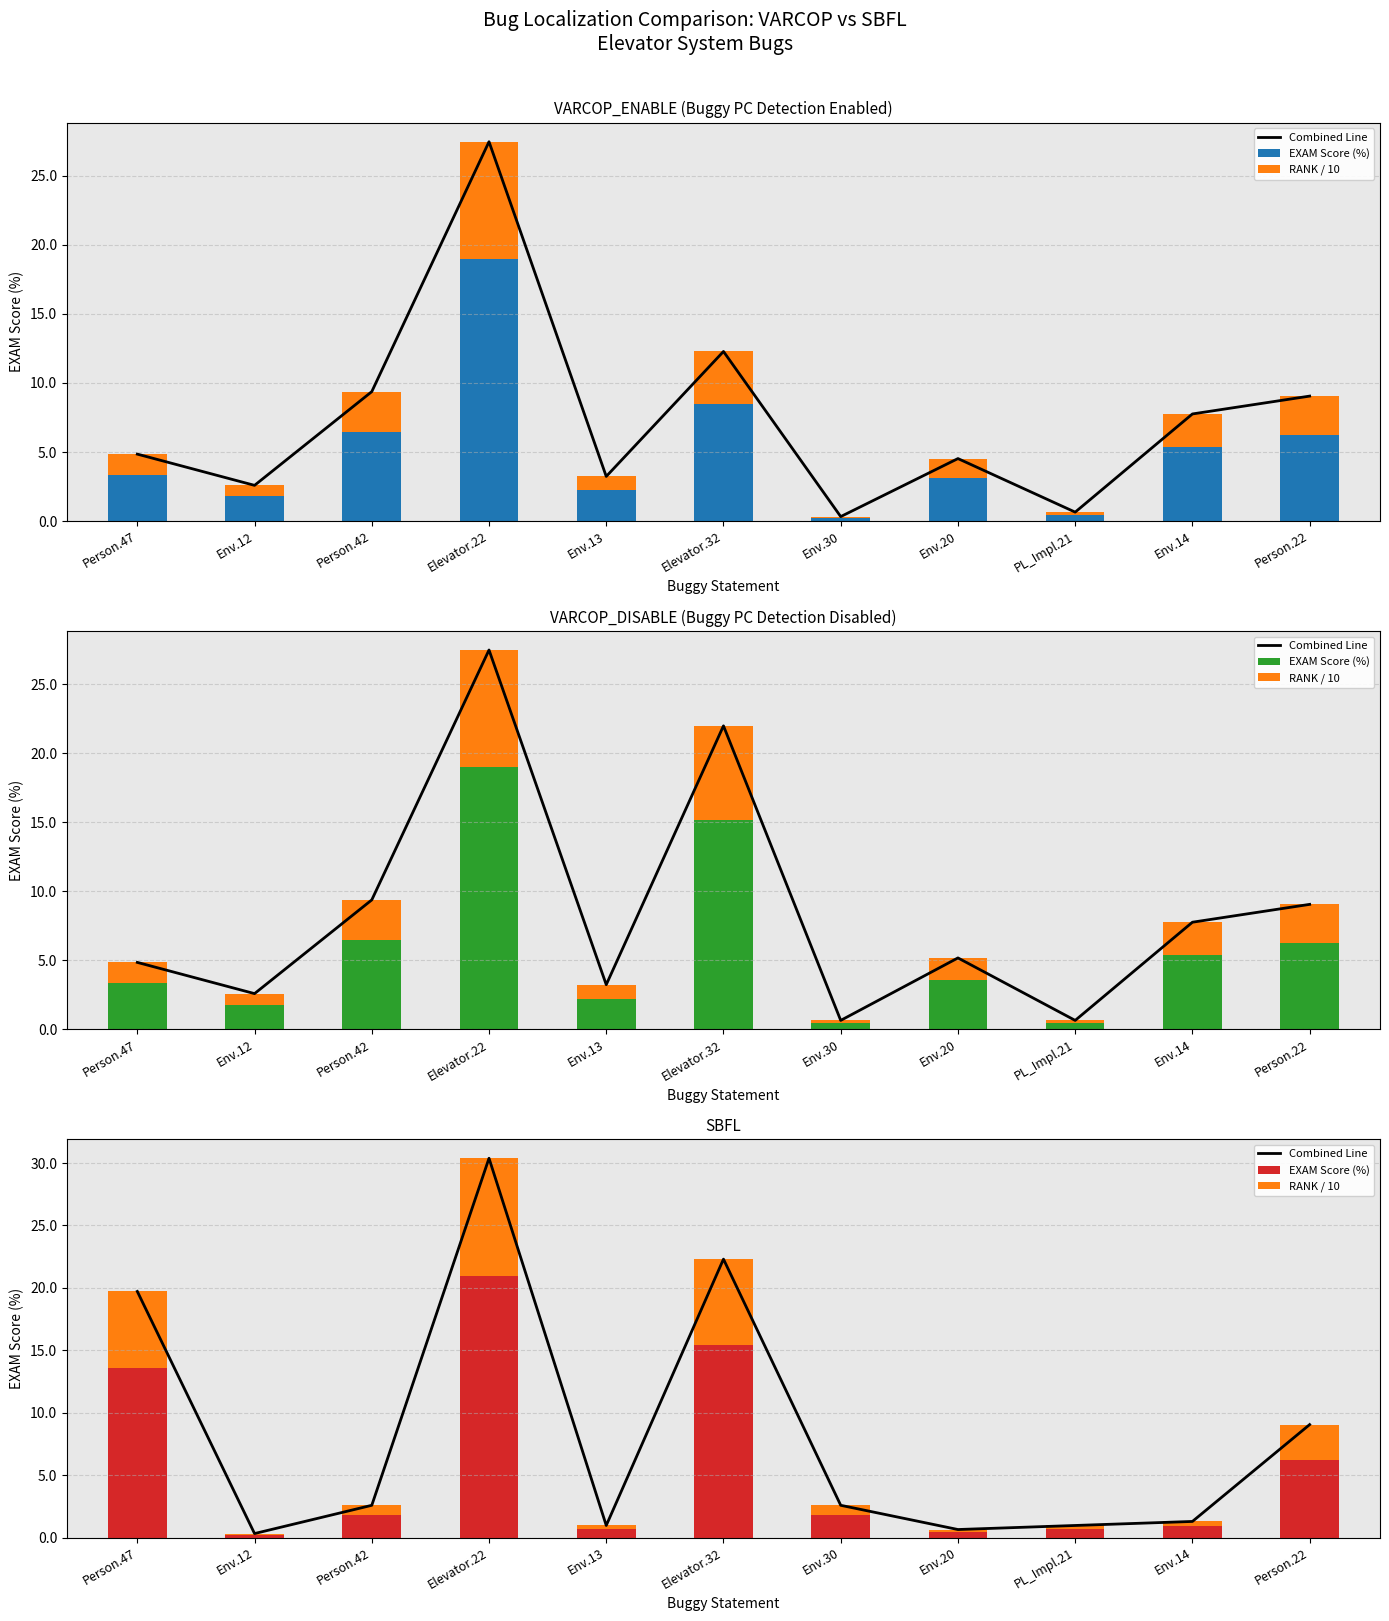

Reading left to right, extract all data points from this chart.

Combined Line: Person.47=19.7	Env.12=0.3	Person.42=2.6	Elevator.22=30.4	Env.13=1.0	Elevator.32=22.3	Env.30=2.6	Env.20=0.6	PL_Impl.21=1.0	Env.14=1.3	Person.22=9.1
EXAM Score (%): Person.47=13.6	Env.12=0.2	Person.42=1.8	Elevator.22=21.0	Env.13=0.7	Elevator.32=15.4	Env.30=1.8	Env.20=0.4	PL_Impl.21=0.7	Env.14=0.9	Person.22=6.2
RANK / 10: Person.47=6.1	Env.12=0.1	Person.42=0.8	Elevator.22=9.4	Env.13=0.3	Elevator.32=6.9	Env.30=0.8	Env.20=0.2	PL_Impl.21=0.3	Env.14=0.4	Person.22=2.8